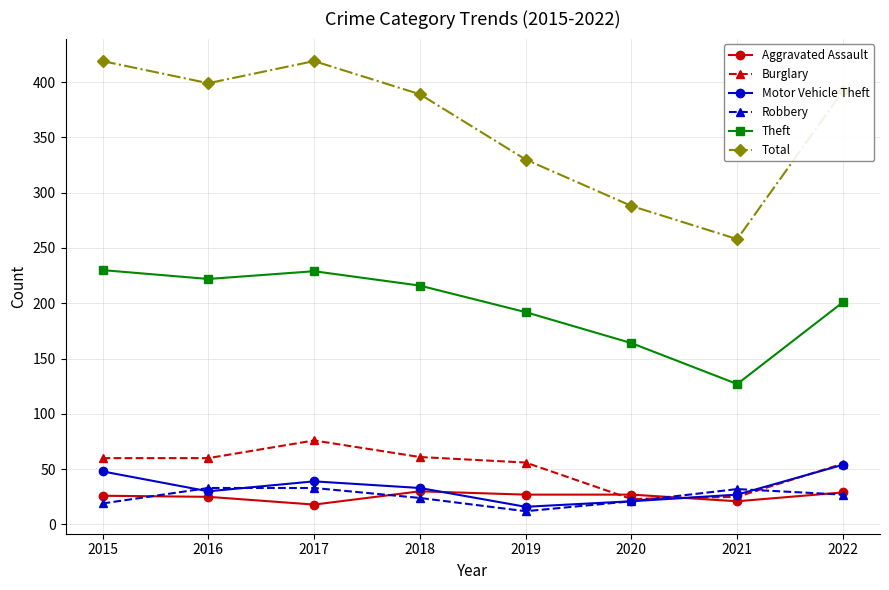

In Burglary, how many points are higher than both neighbors (excluding endpoints)?

1